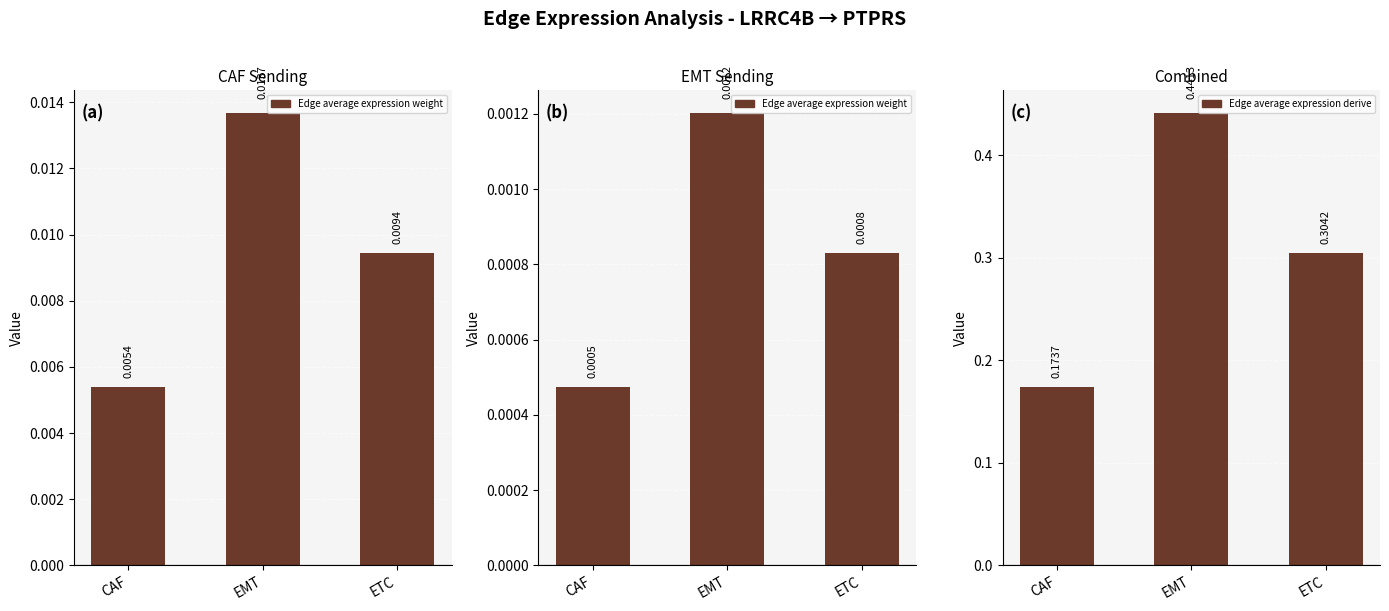

Which label corresponds to the smallest value in the chart?

CAF